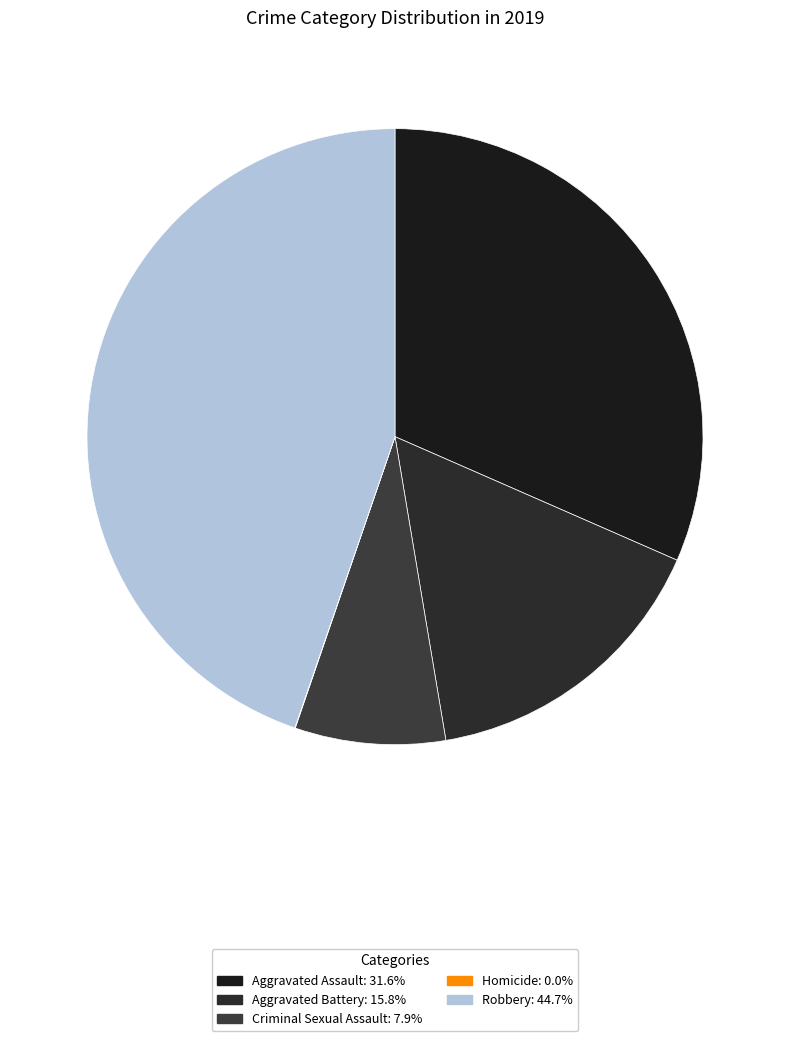

Is there a majority slice in this chart?

No